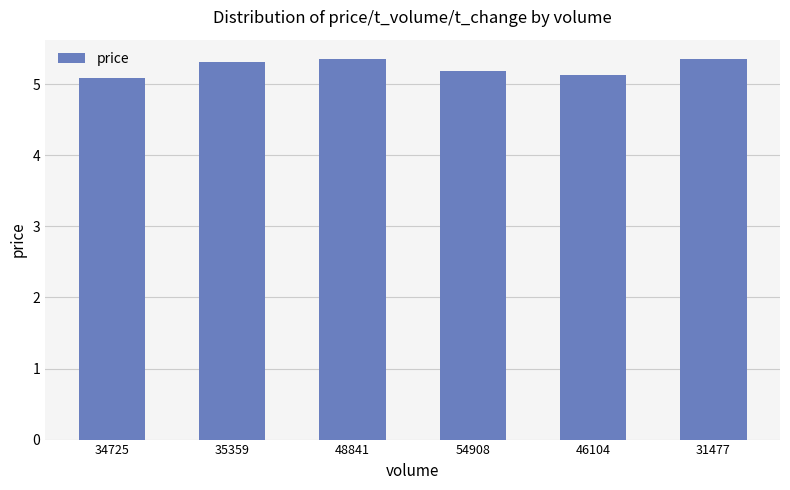

Between 46104 and 35359, which is larger?

35359